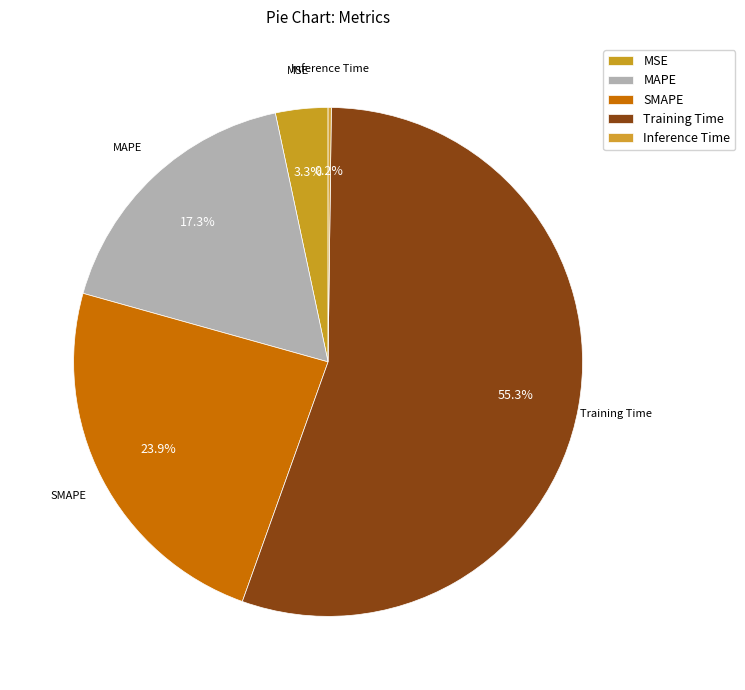

To the nearest percent, what is the average slice percentage?

20%